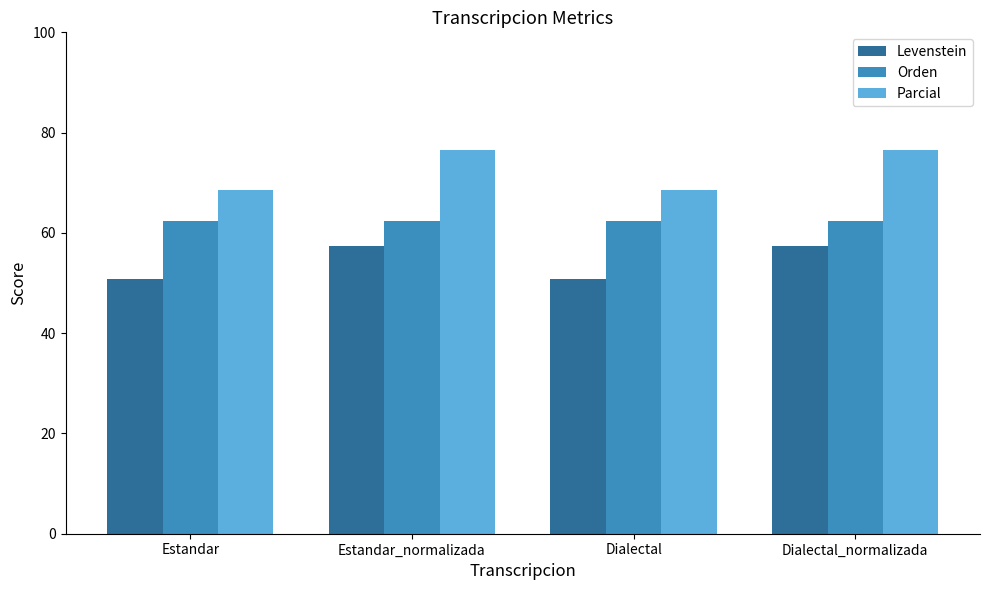

What is the spread (max minus min) of values at Estandar_normalizada?

19.1